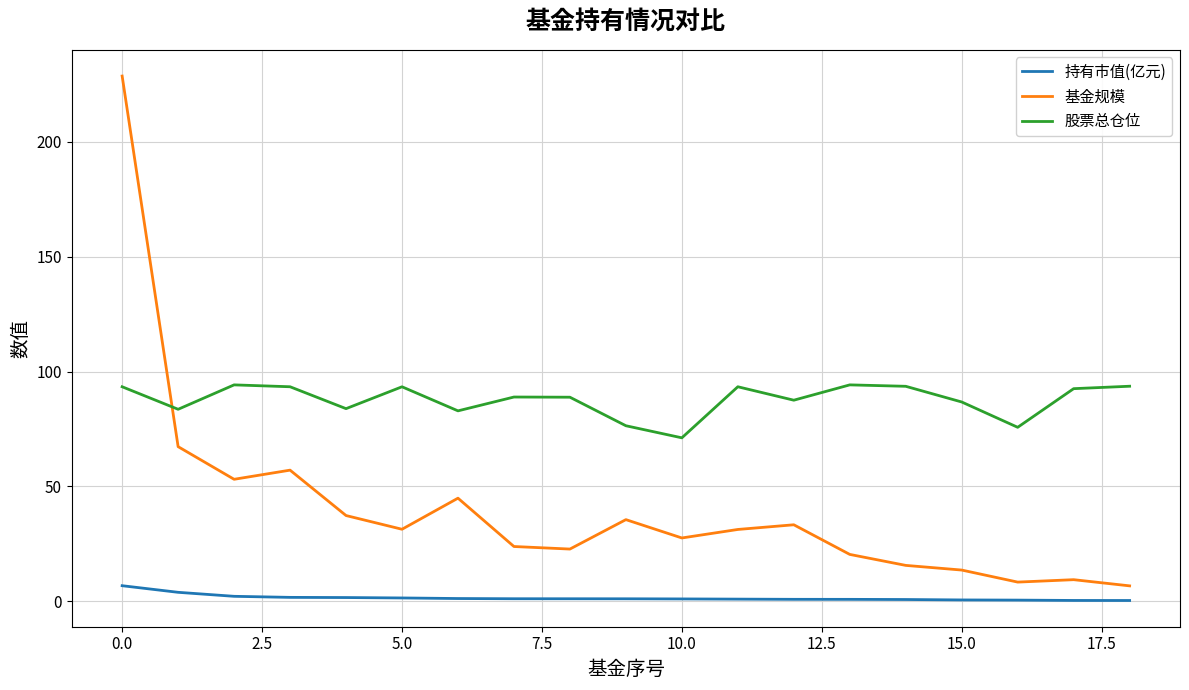

Which series has the largest total across all categories?

股票总仓位